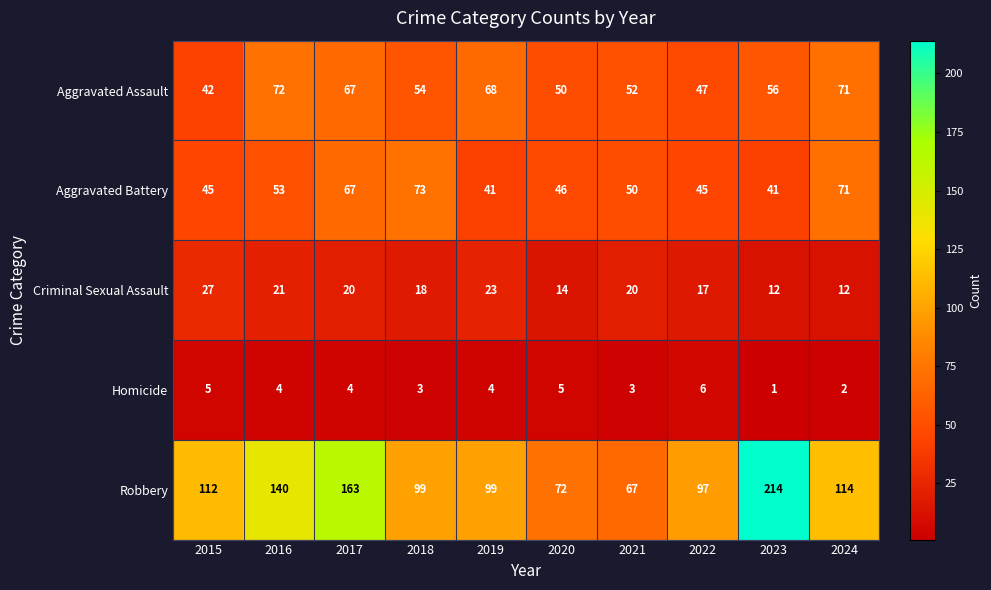

The value of Homicide at 2021 is 1. True or false?

False